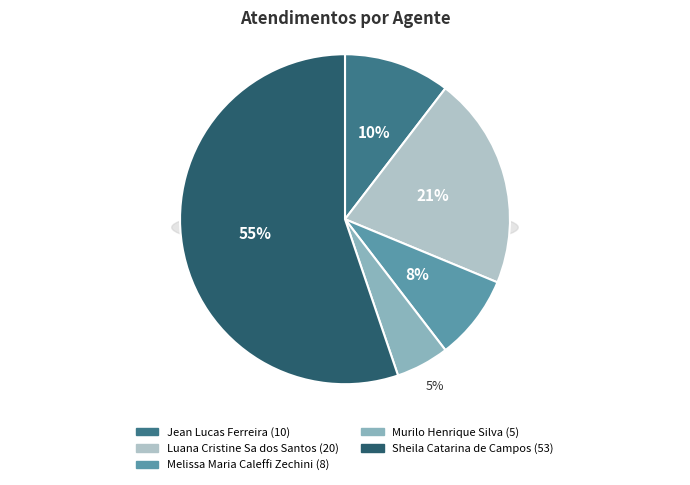

What is the majority slice?

Sheila Catarina de Campos